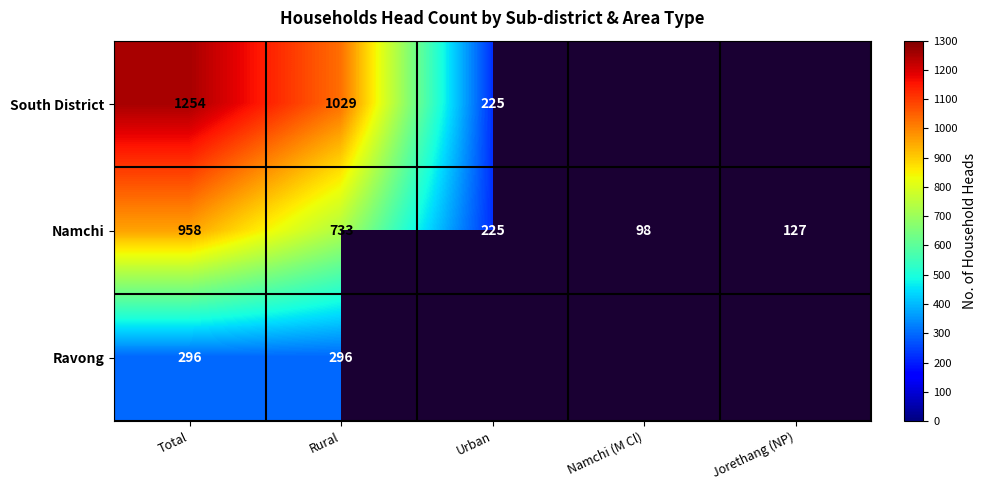

At how many categories does at least one series exceed 181?

3